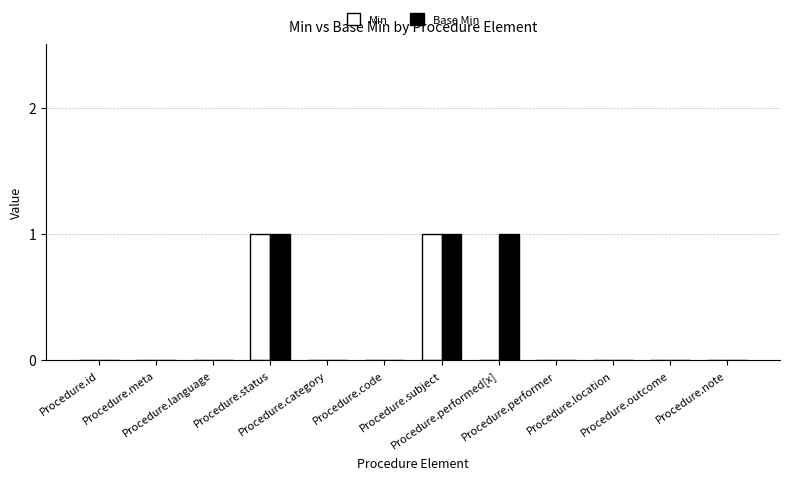

Reading left to right, list all the values displayed in this chart.

Min: Procedure.id=0	Procedure.meta=0	Procedure.language=0	Procedure.status=1	Procedure.category=0	Procedure.code=0	Procedure.subject=1	Procedure.performed[x]=0	Procedure.performer=0	Procedure.location=0	Procedure.outcome=0	Procedure.note=0
Base Min: Procedure.id=0	Procedure.meta=0	Procedure.language=0	Procedure.status=1	Procedure.category=0	Procedure.code=0	Procedure.subject=1	Procedure.performed[x]=1	Procedure.performer=0	Procedure.location=0	Procedure.outcome=0	Procedure.note=0